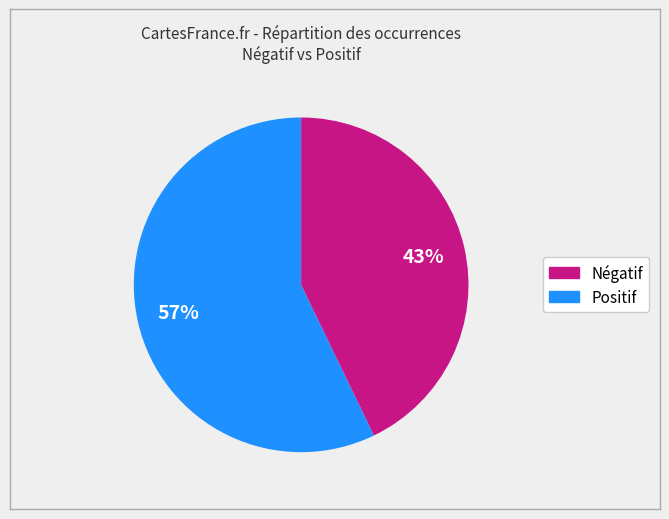

Is there a majority slice in this chart?

Yes